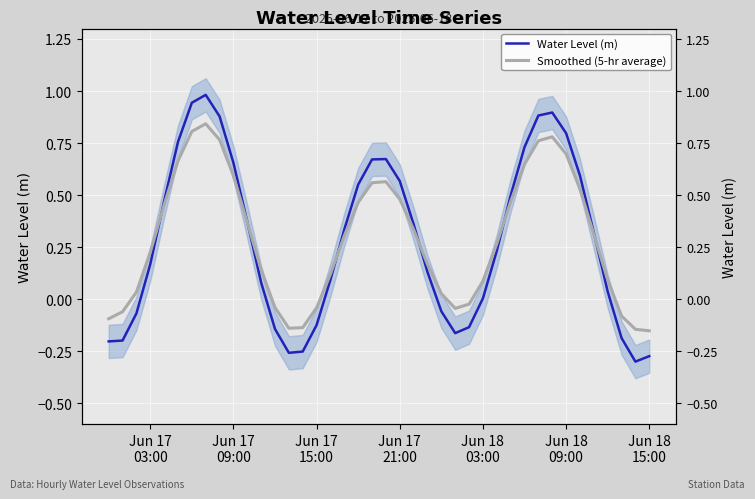

What is the spread (max minus min) of values at Jun 18 15:00?

0.1